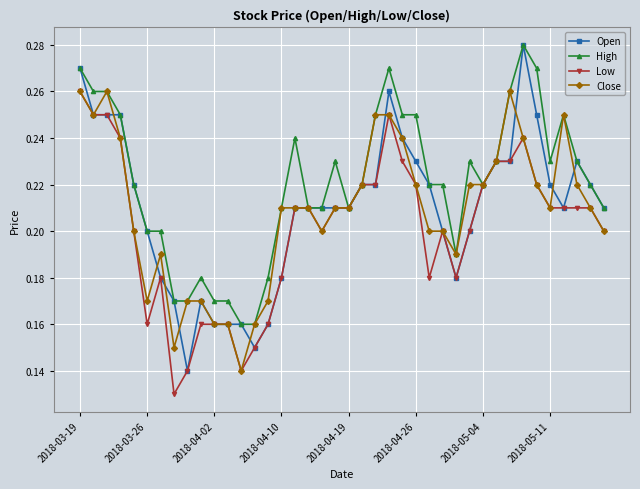

How many distinct data groups are displayed?

4